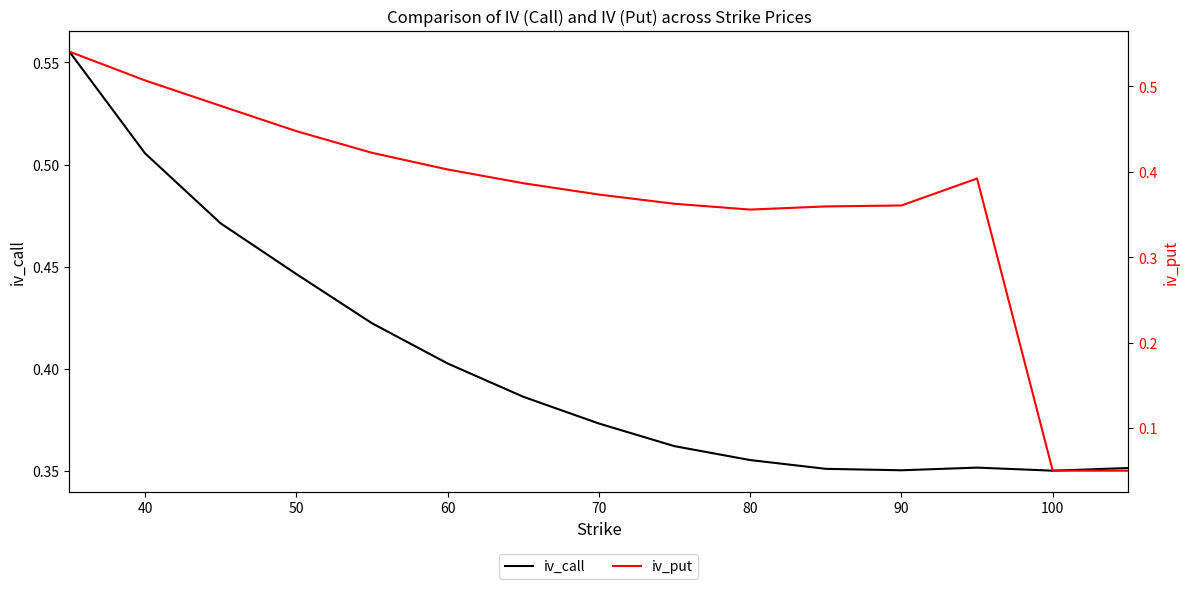

What is the average value of the iv_put series?

0.4